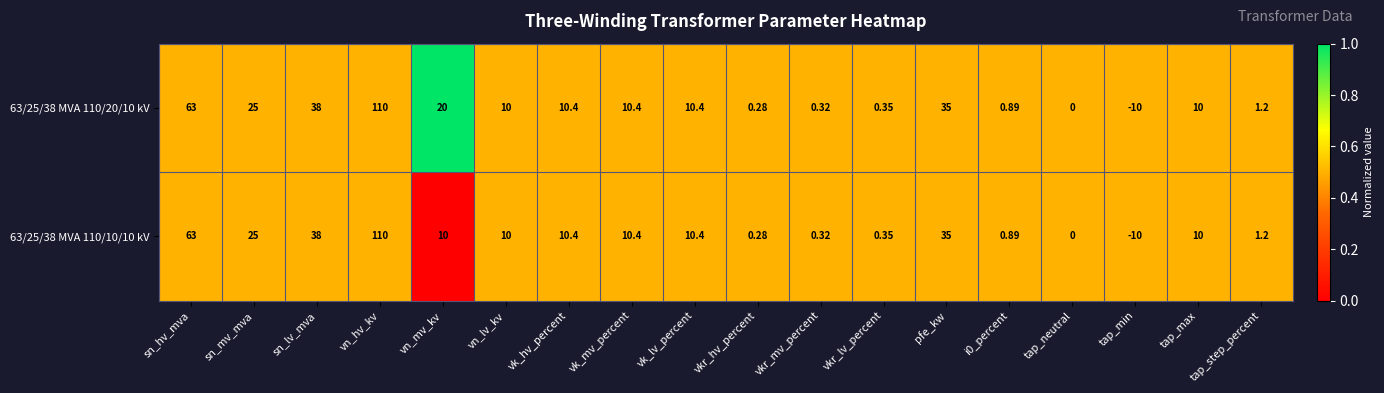

At which category is the sum across all series the highest?

vn_hv_kv